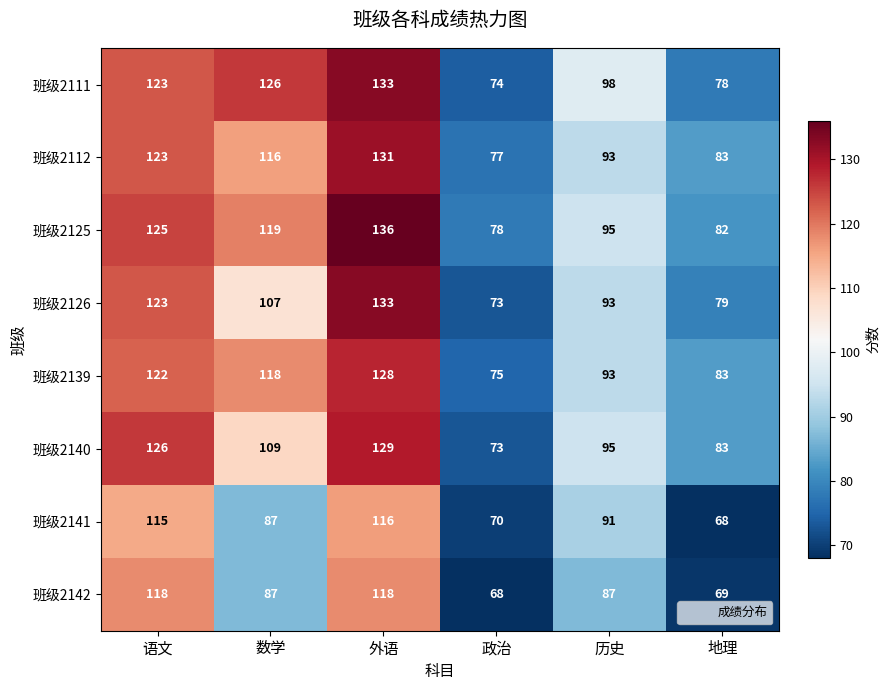

What is the average value of the 班级2126 series?

101